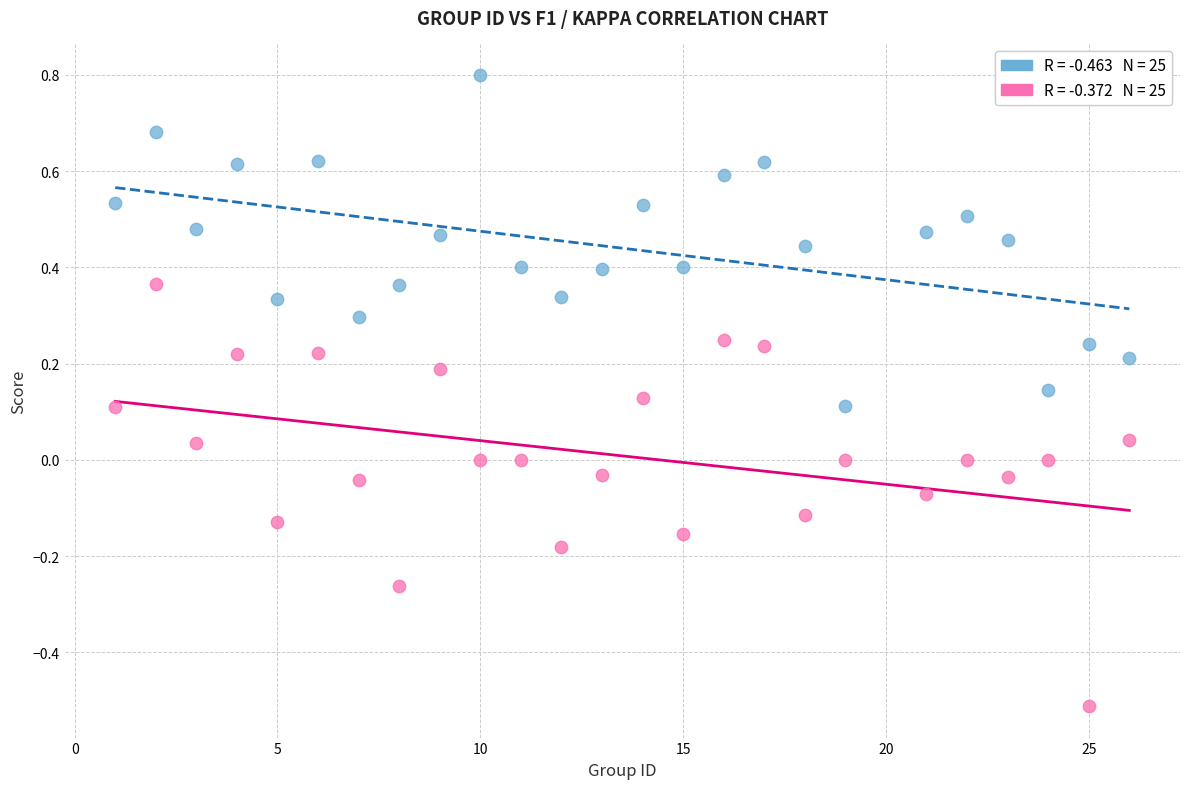

Across all data points, what is the range of Y values (max minus min)?

1.3